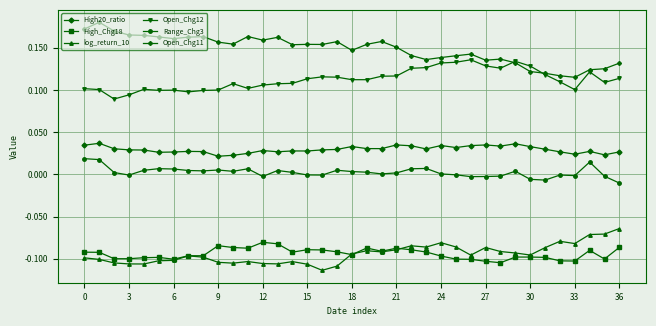

Which series has the largest total across all categories?

Open_Chg11